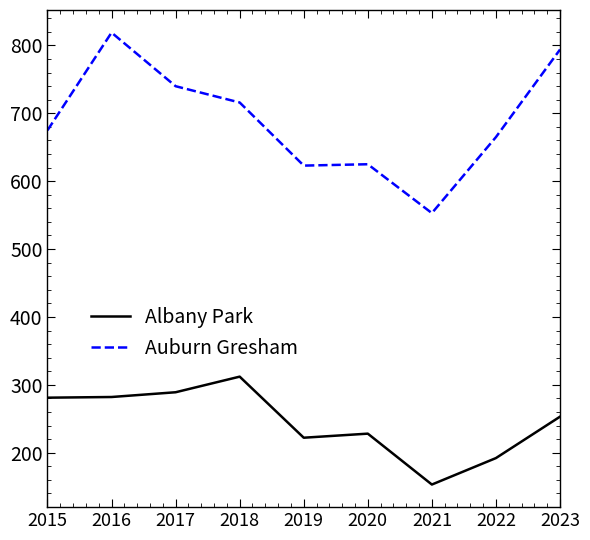

What is the approximate value of Albany Park at 2016, to the nearest 50?

300